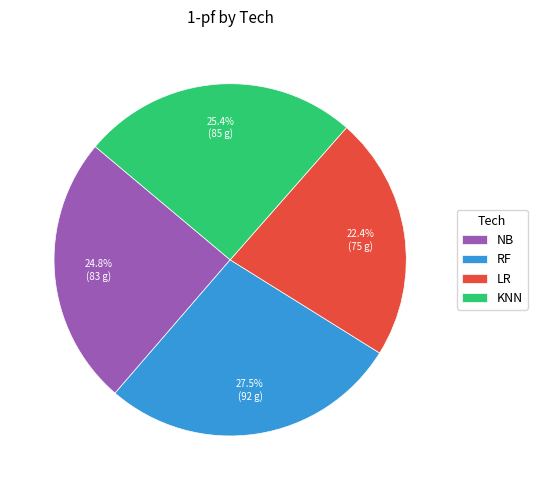

To the nearest percent, what percentage of the pie is KNN?

25%